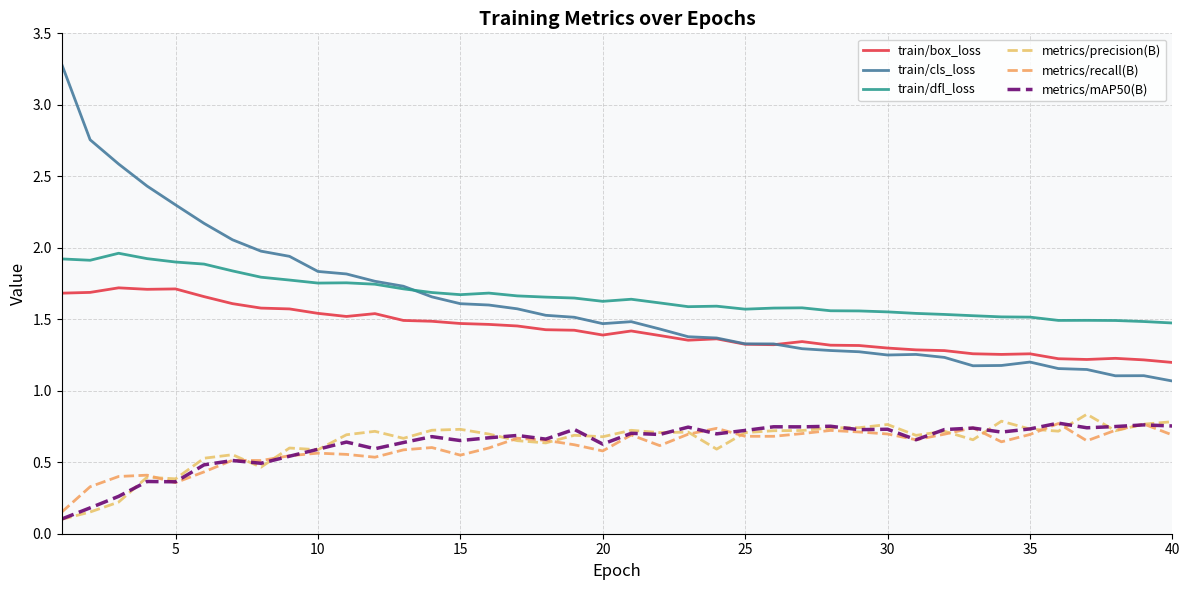

True or false: train/cls_loss has more than 2 interior local peaks.

True